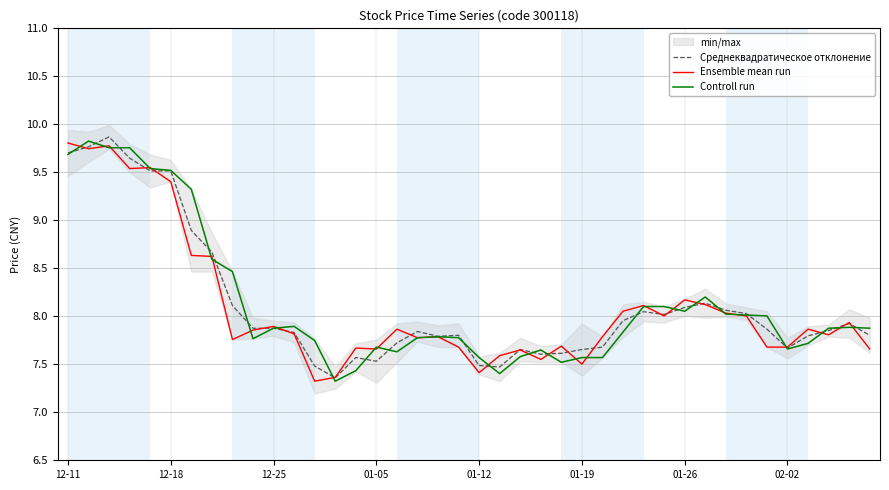

The Controll run series shows 9.5 at 12-18. True or false?

True